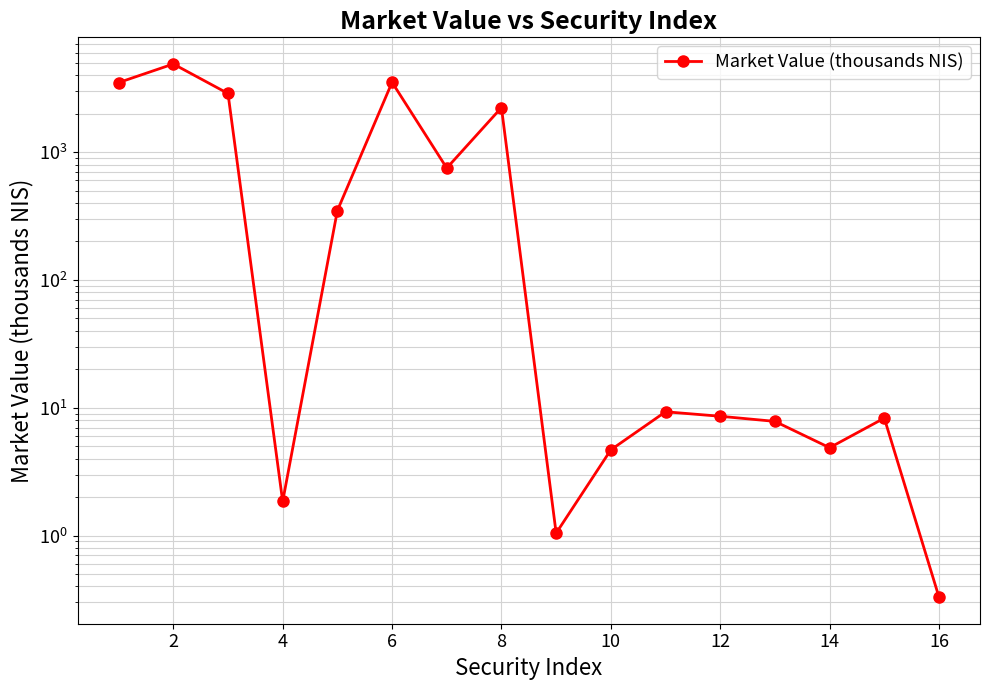

What is the difference between the maximum and minimum values?

4892.5